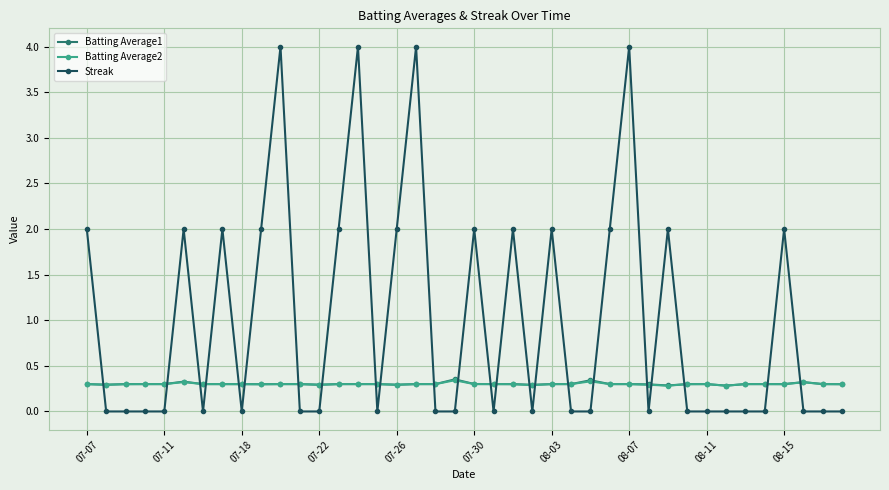

Which series has the largest range (max minus min)?

Streak